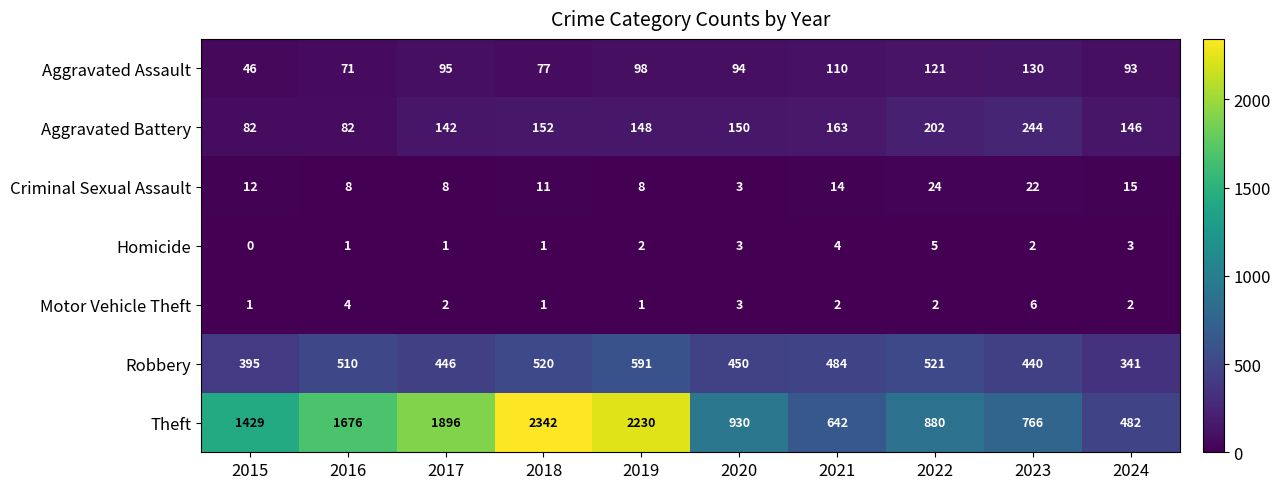

Is the value of Criminal Sexual Assault at 2018 greater than the value of Homicide at 2020?

Yes